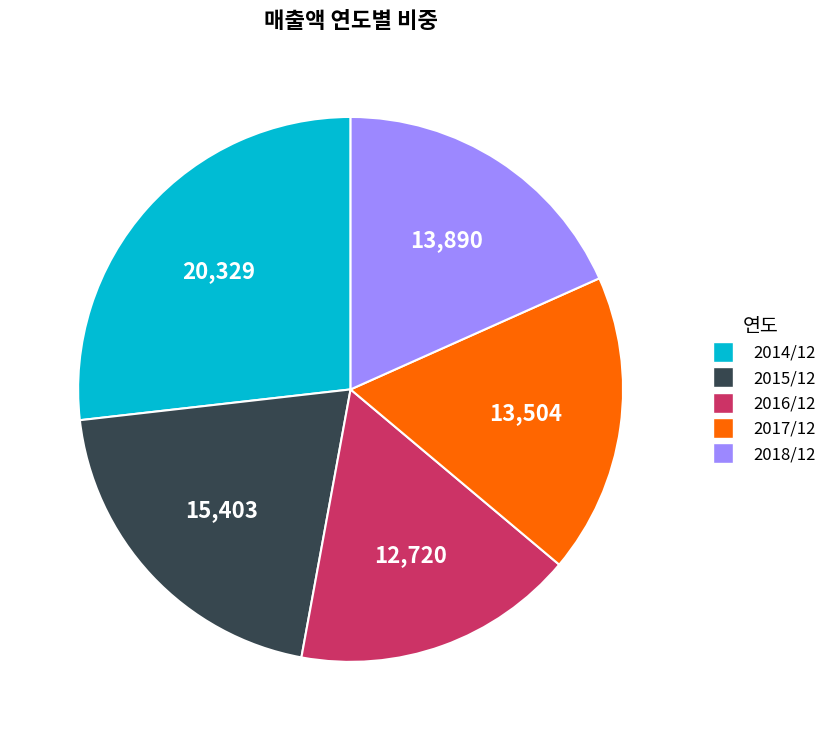

Which category has the biggest portion of the pie?

2014/12